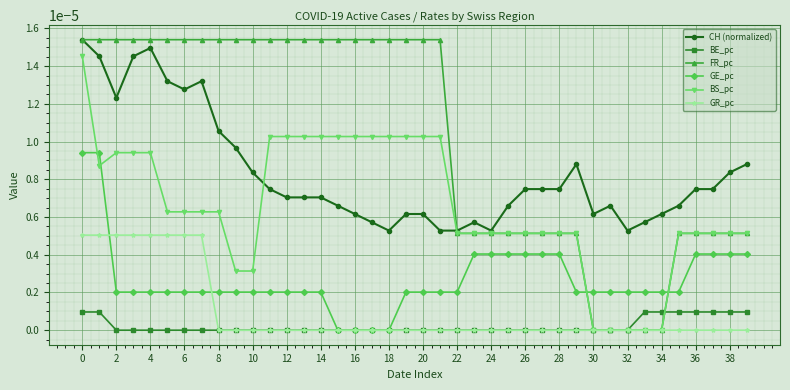

Which series has the largest range (max minus min)?

FR_pc